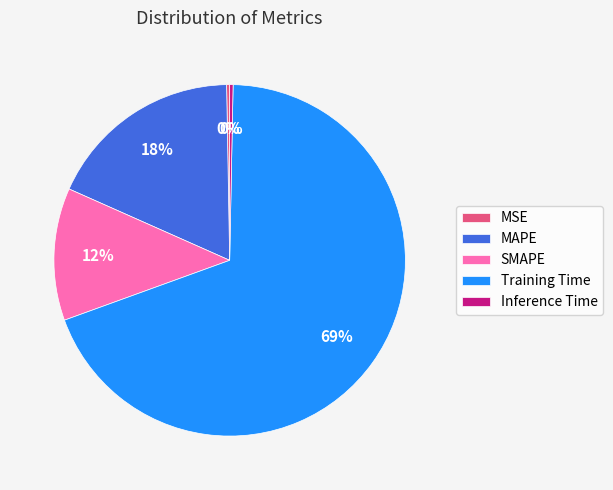

True or false: MSE accounts for 0% of the total.

True